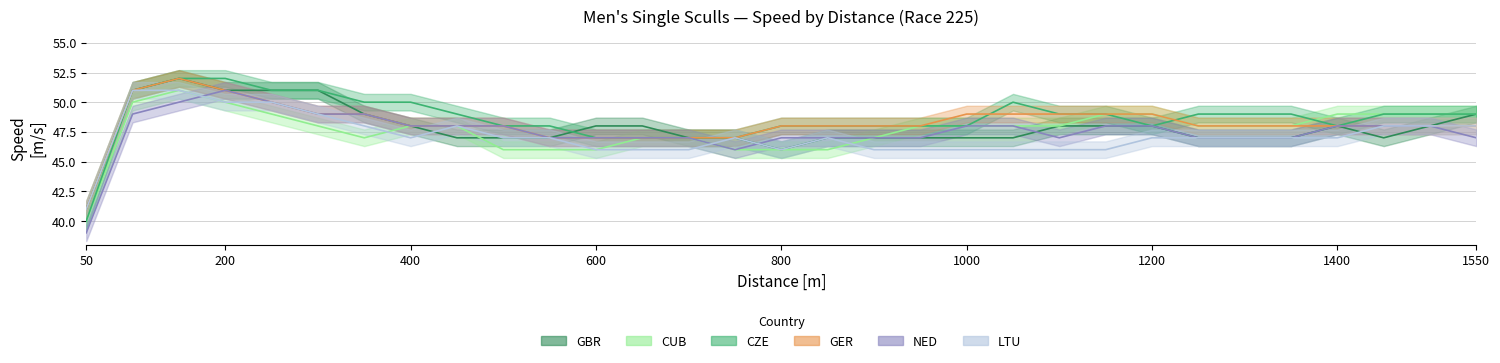

What is the total value across all series at 850?

283